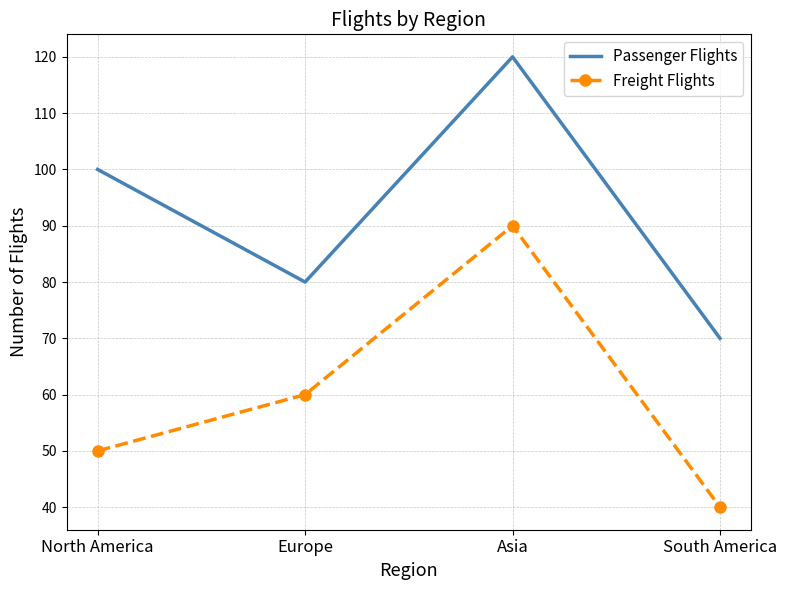

What is the spread (max minus min) of values at South America?

30